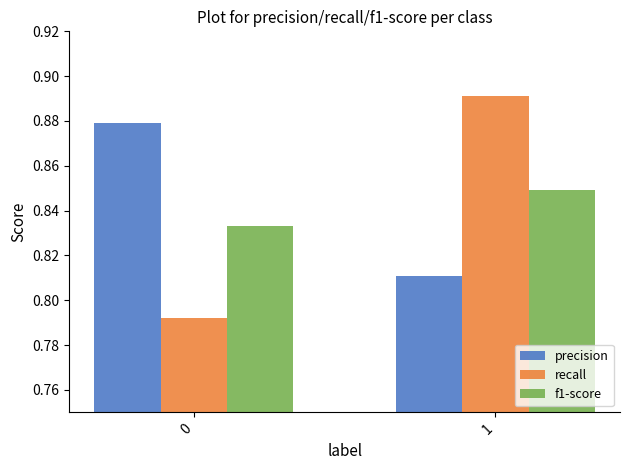

What is the sum of all precision values?

1.7